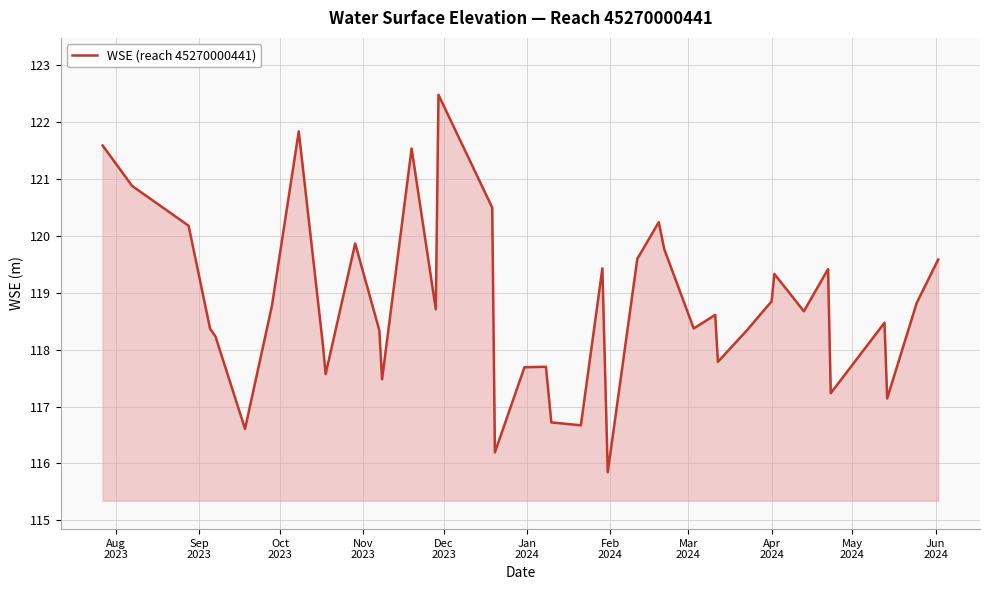

How many categories are shown in the chart?

40